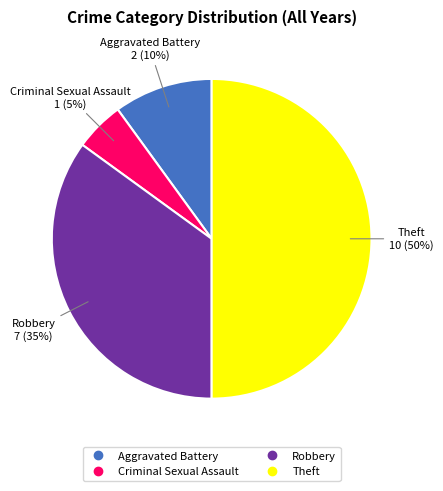

Is Aggravated Battery the majority of the pie?

No